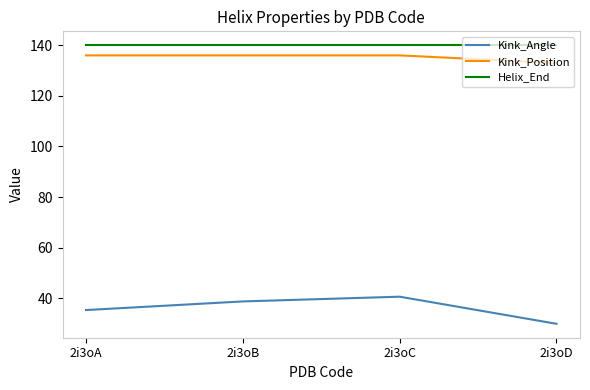

What is the minimum value shown in the chart?

29.9